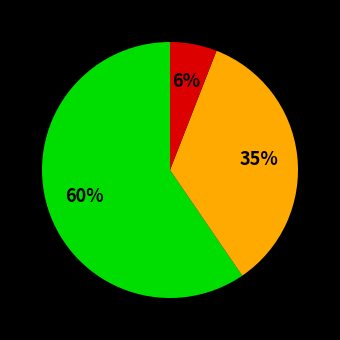

To the nearest percent, what is the average slice percentage?

33%